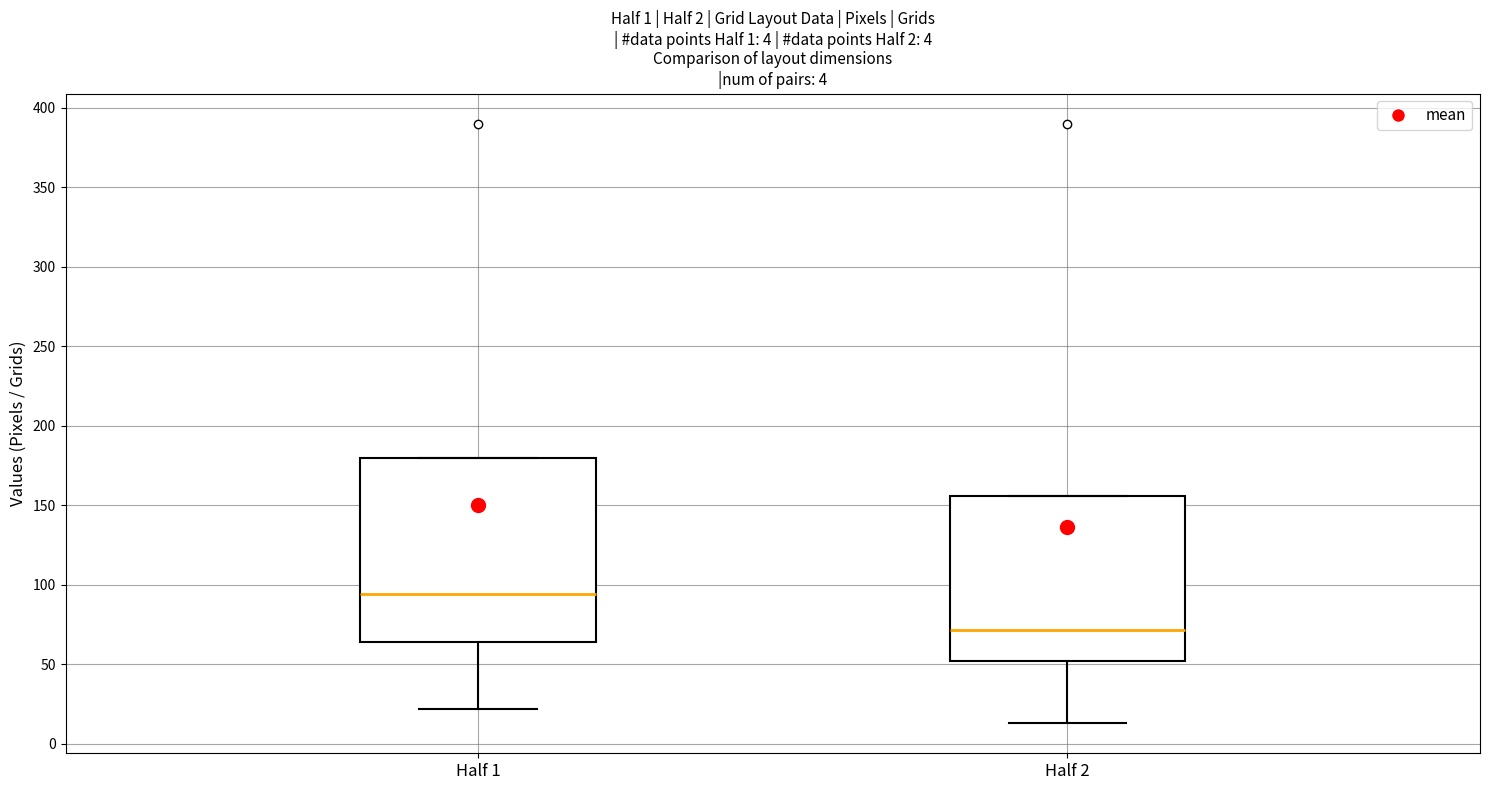

Which box has the highest median line?

Half 1